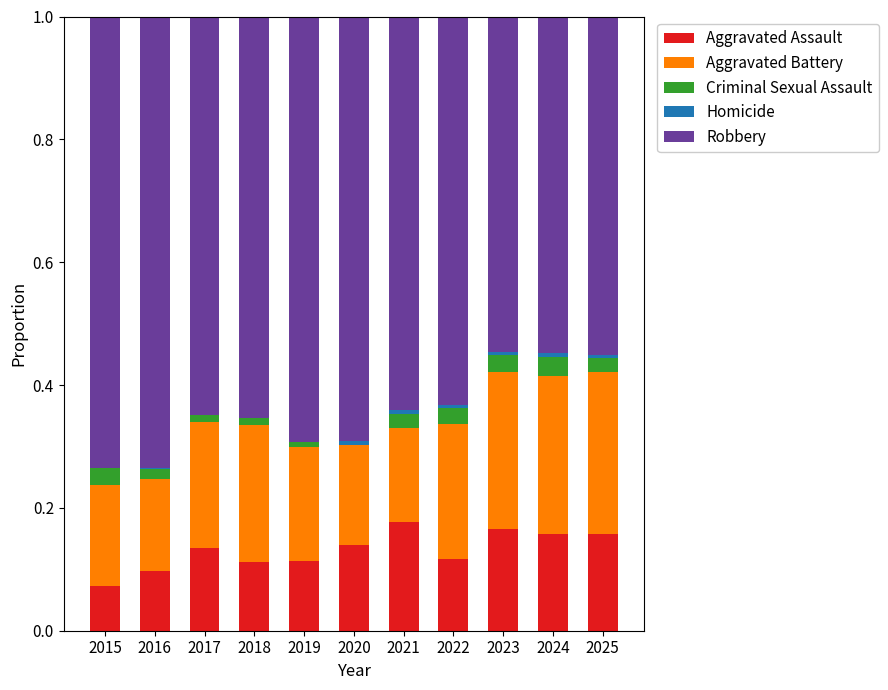

The value of Aggravated Assault at 2017 is 0.2. True or false?

False